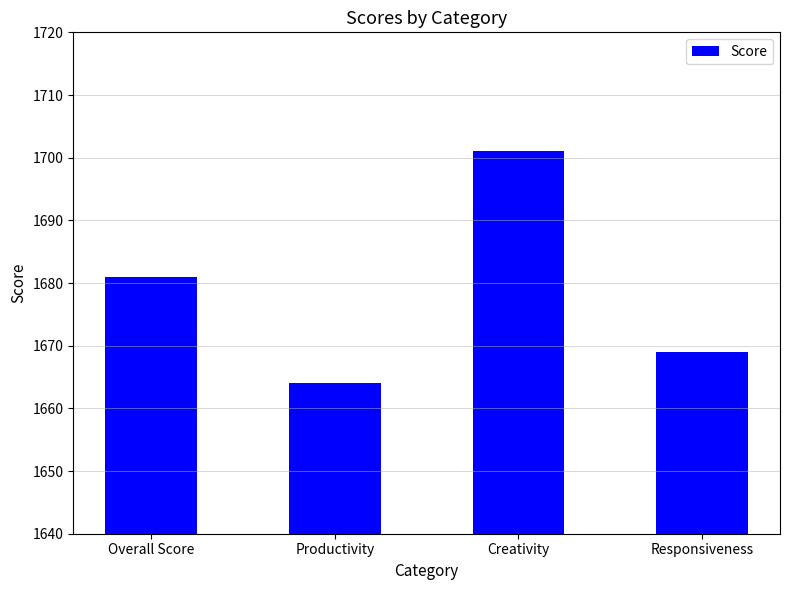

What is the average value?

1679